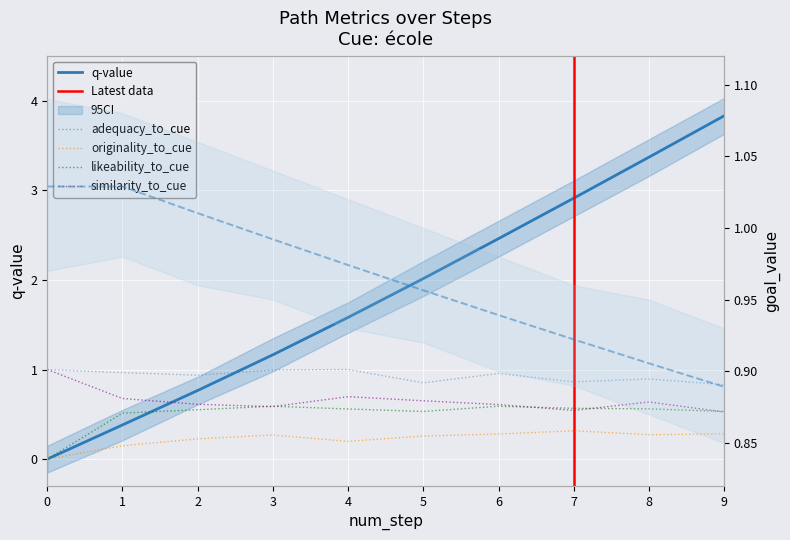

What is the value of the q-value point at the 5th from the left?

1.6